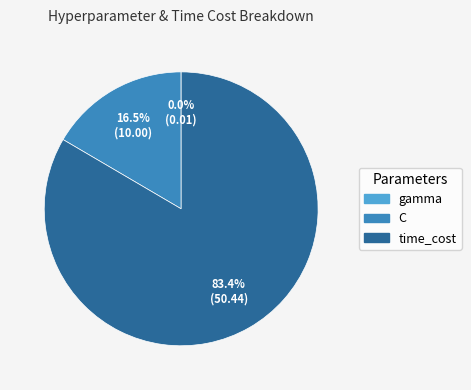

What is the largest slice in the pie chart?

time_cost